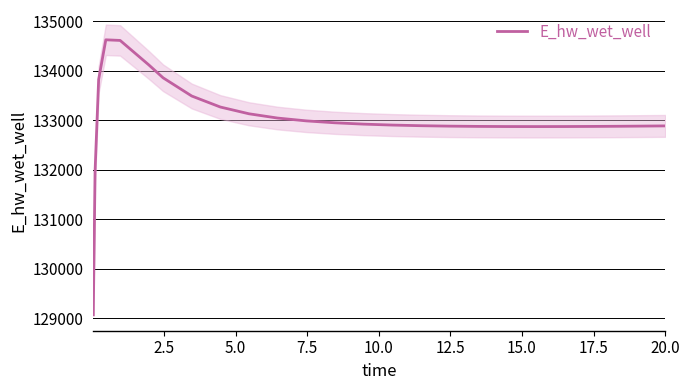

What is the minimum value for E_hw_wet_well?

129070.4